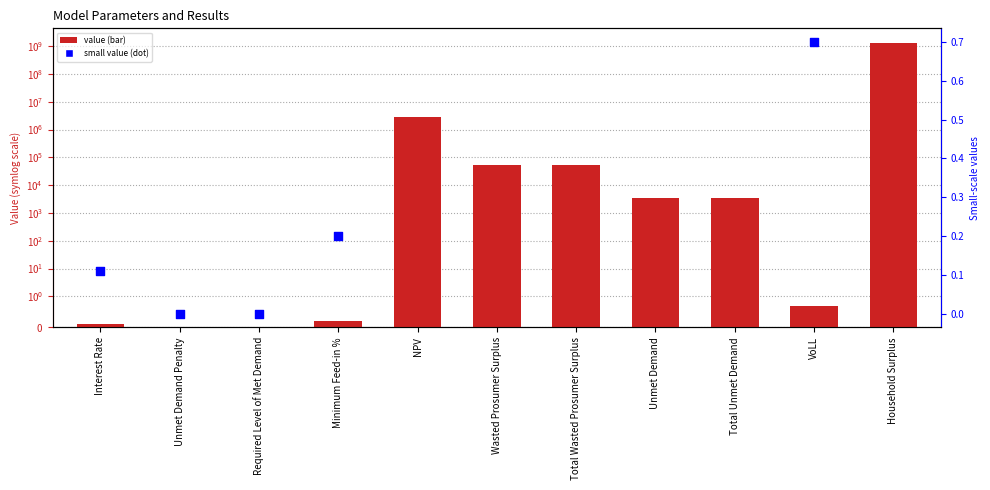

Between Interest Rate and Total Unmet Demand, which is larger?

Total Unmet Demand